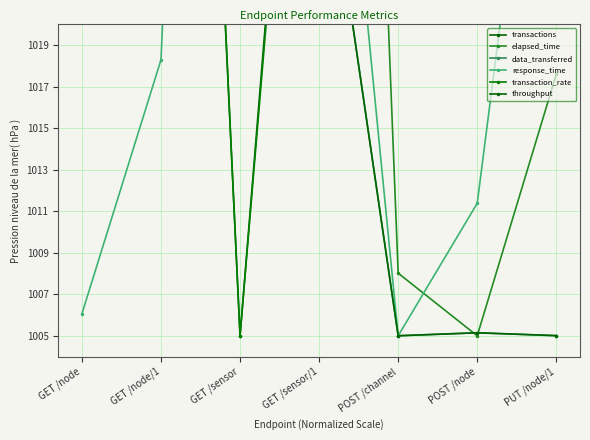

What is the sum of the transactions values at GET /node/1 and POST /channel?

2178.7